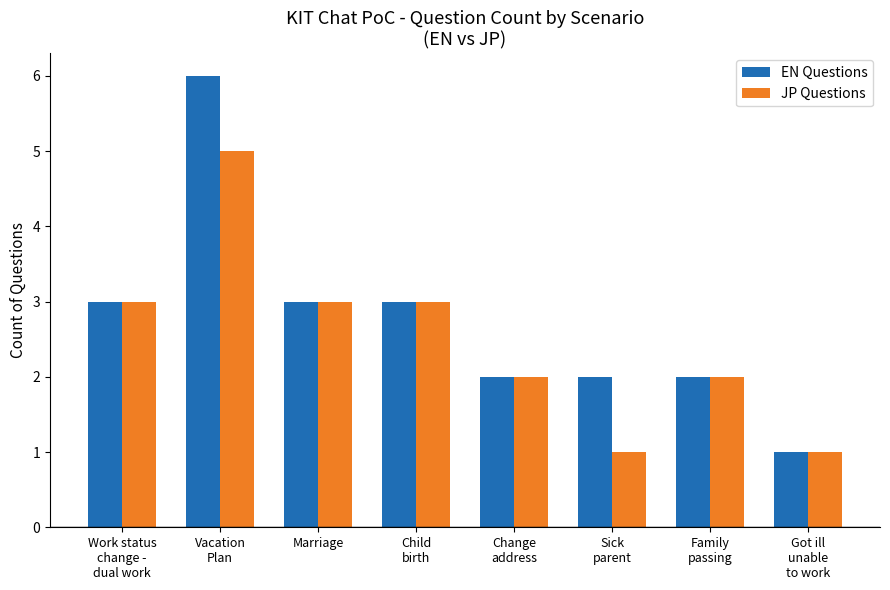

Which series has the largest total across all categories?

EN Questions